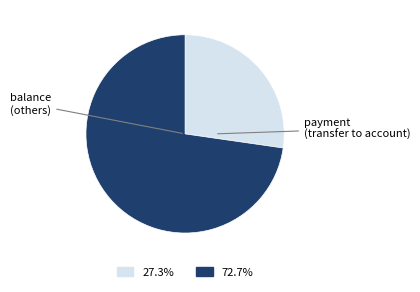

How many segments does this pie chart have?

2